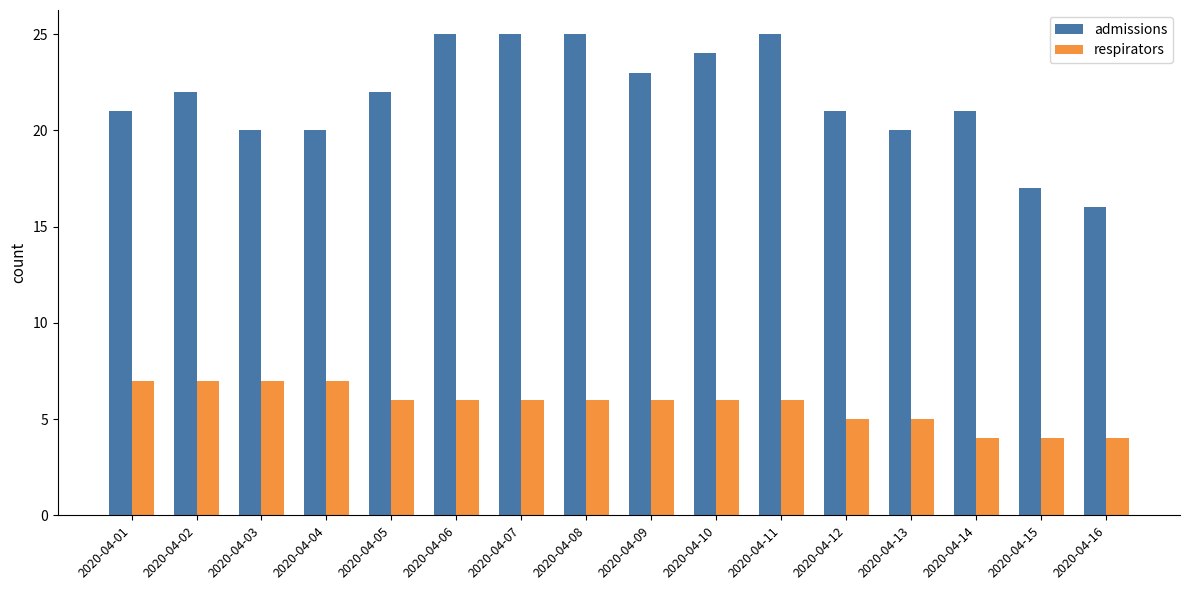

What is the greatest value displayed?

25